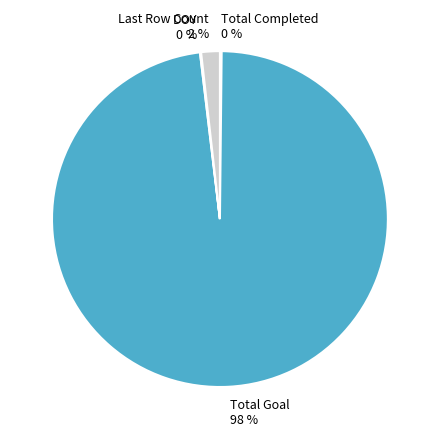

True or false: Total Goal 98 % accounts for 86% of the total.

False